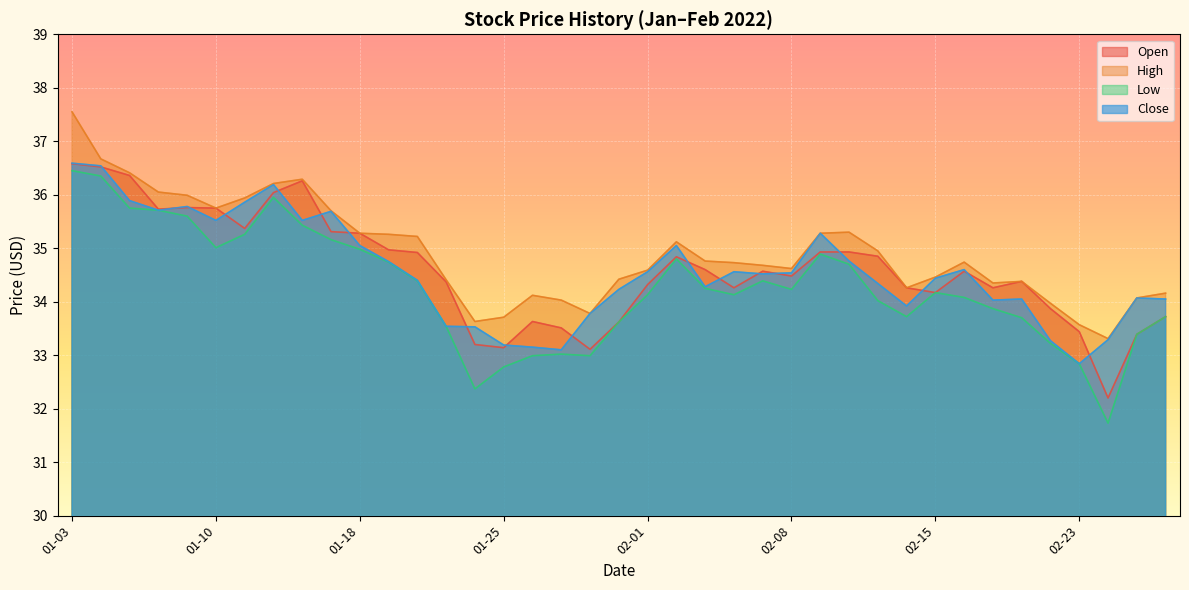

In High, how many points are higher than both neighbors (excluding endpoints)?

6